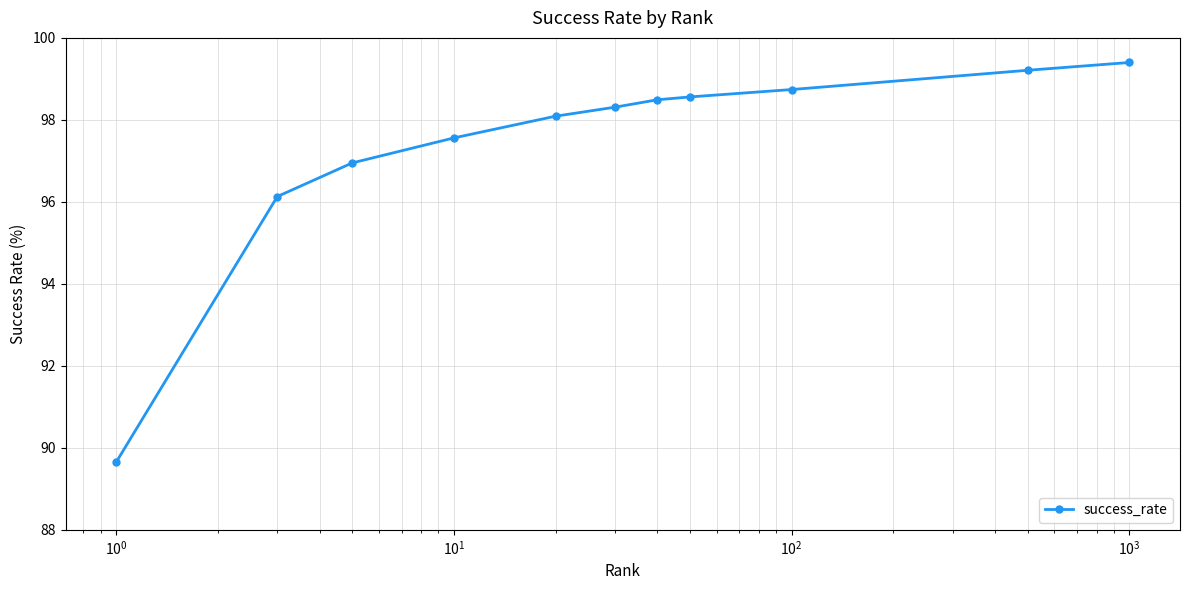

What is the value of the 5th point from the left?

98.1